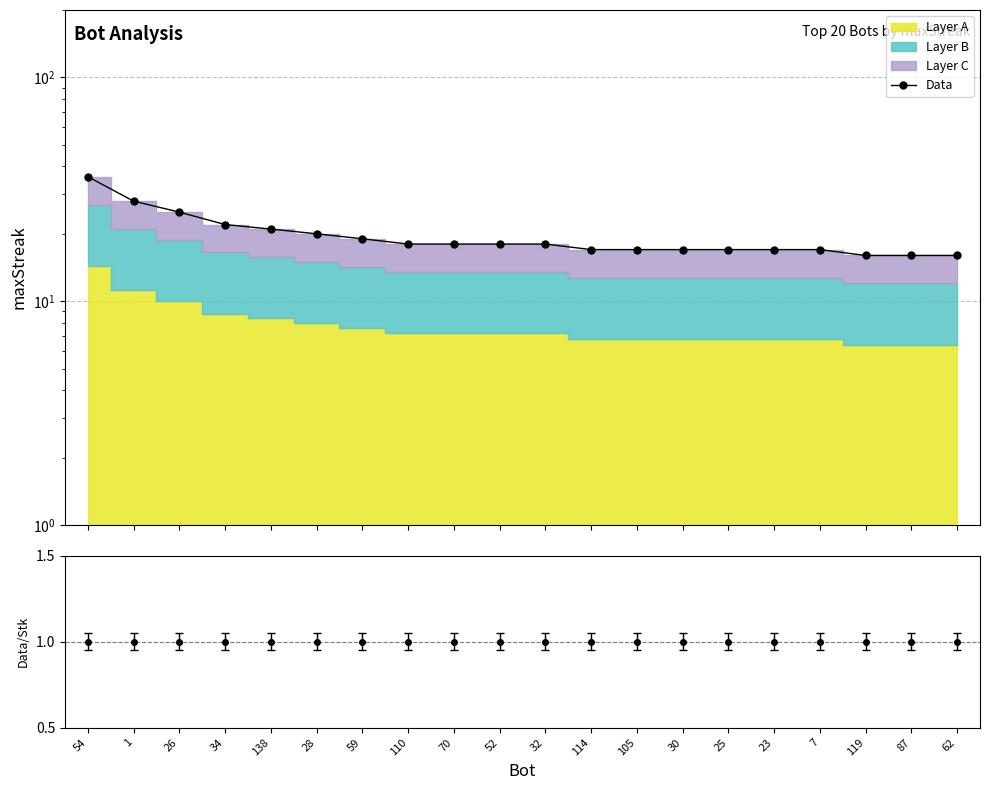

Rank the categories by value from highest to lowest.

54, 1, 26, 34, 138, 28, 59, 110, 70, 52, 32, 114, 105, 30, 25, 23, 7, 119, 87, 62